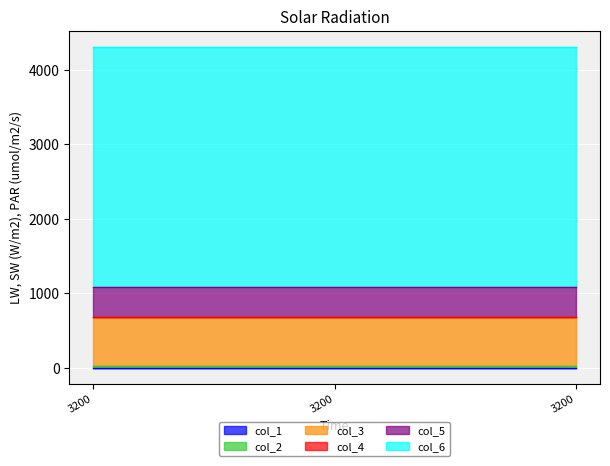

List the labels in order of col_1 value, smallest first.

3200, 3200, 3200